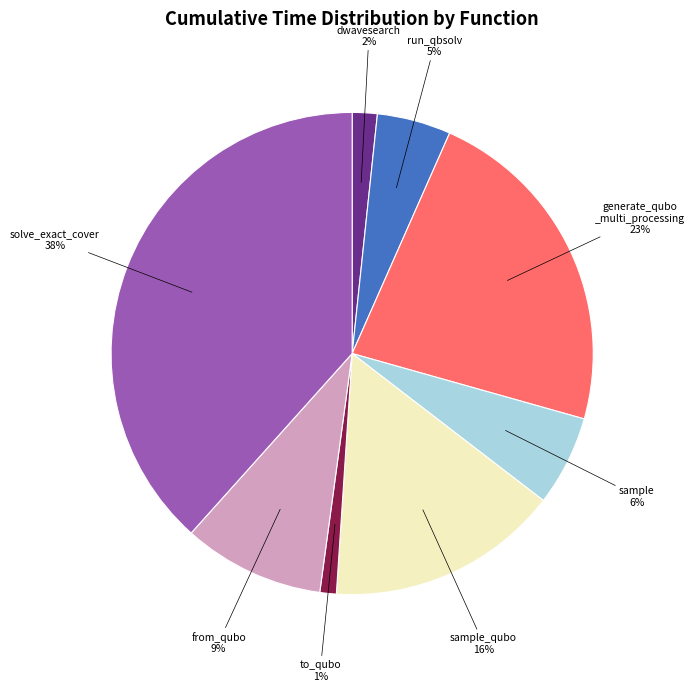

Is there any slice that represents more than half of the pie?

No